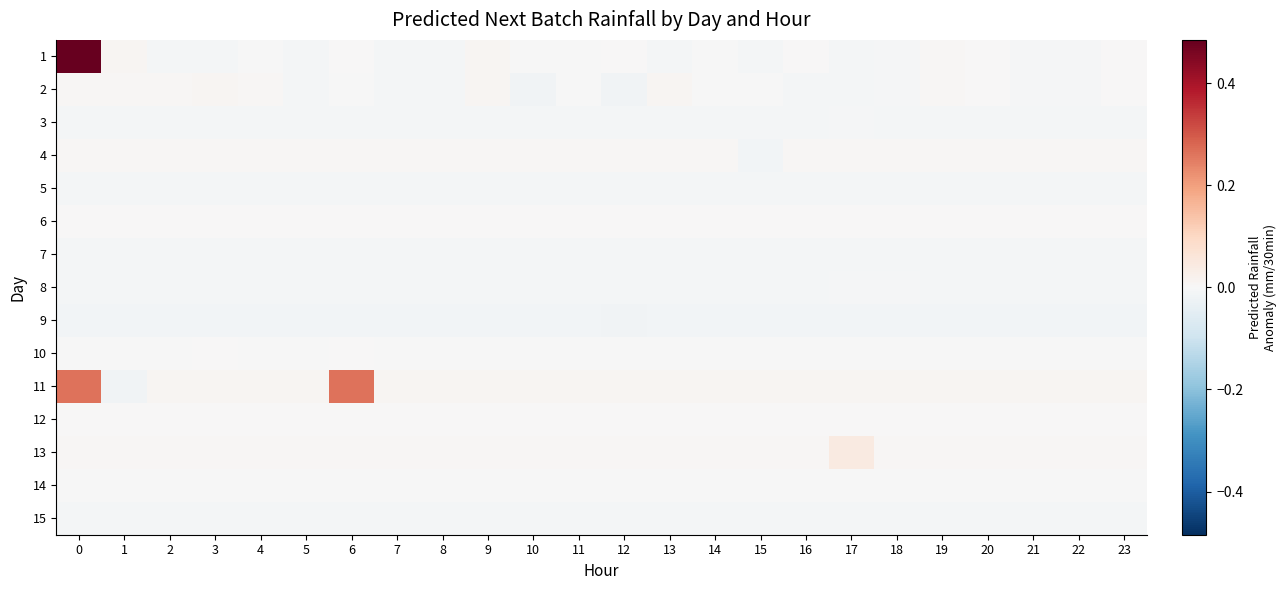

Rank the series at 15 from highest to lowest value.

11, 13, 12, 6, 2, 10, 14, 1, 7, 3, 5, 8, 15, 4, 9